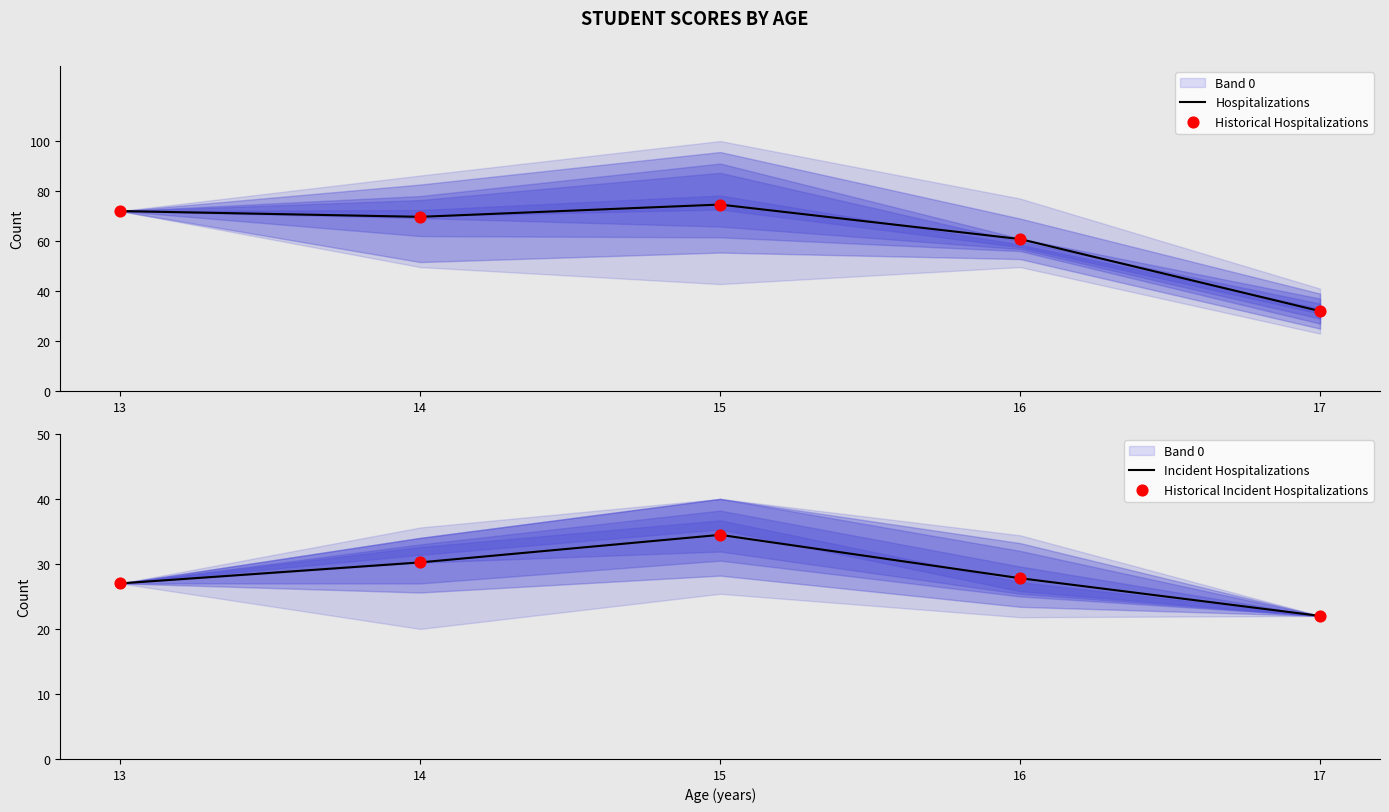

Which series contains the highest Y value?

Hospitalizations